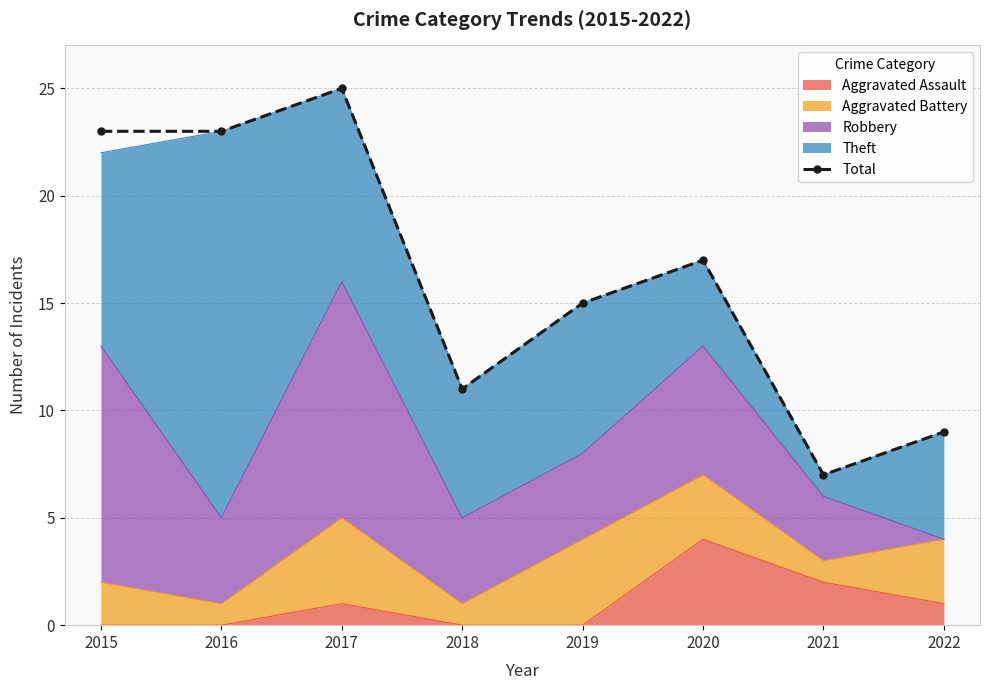

What is the maximum value shown in the chart?

25